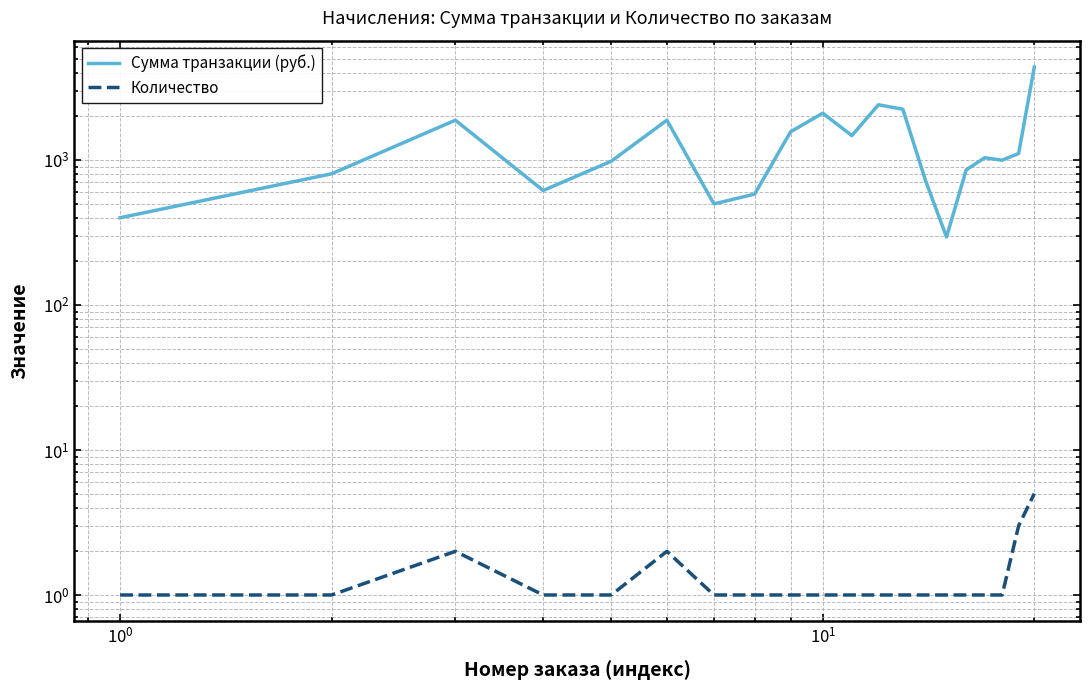

List the series in order of their overall mean, highest first.

Сумма транзакции (руб.), Количество